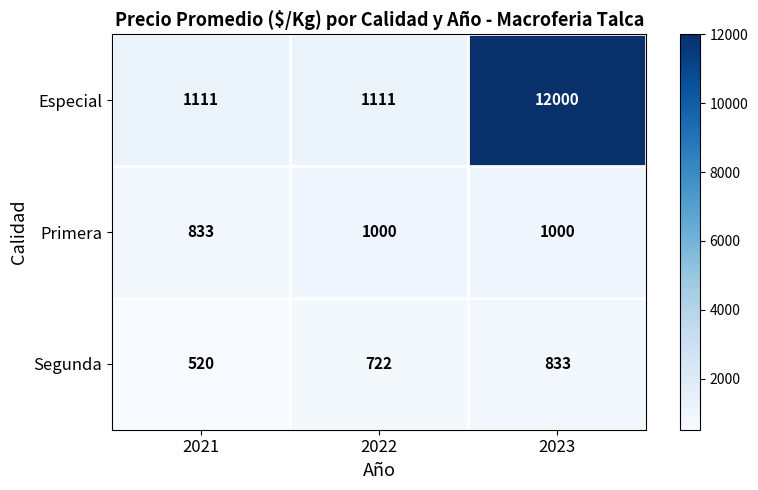

What is the spread (max minus min) of values at 2022?

389